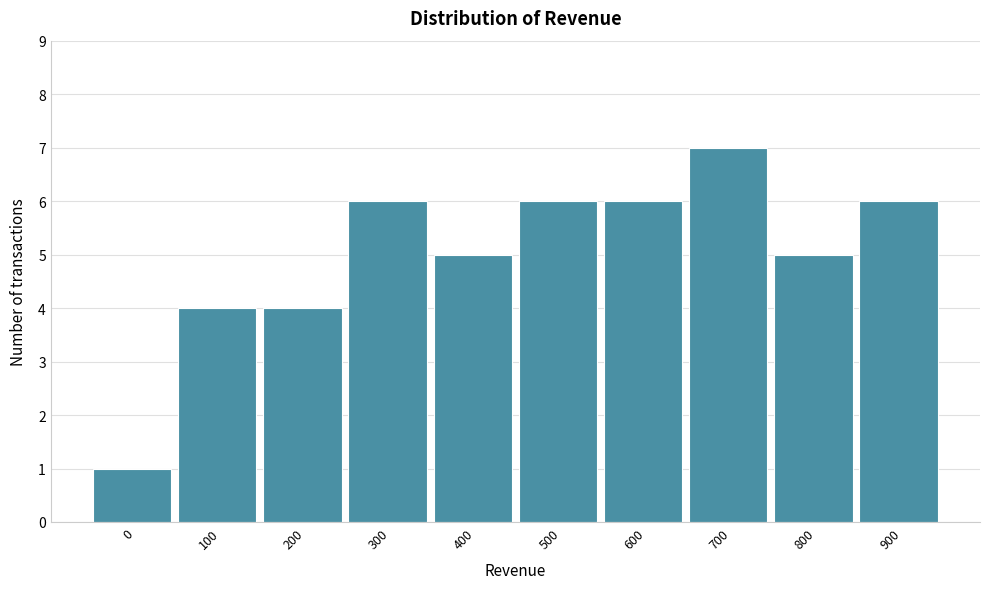

Reading left to right, transcribe all the data shown in this chart.

1	4	4	6	5	6	6	7	5	6